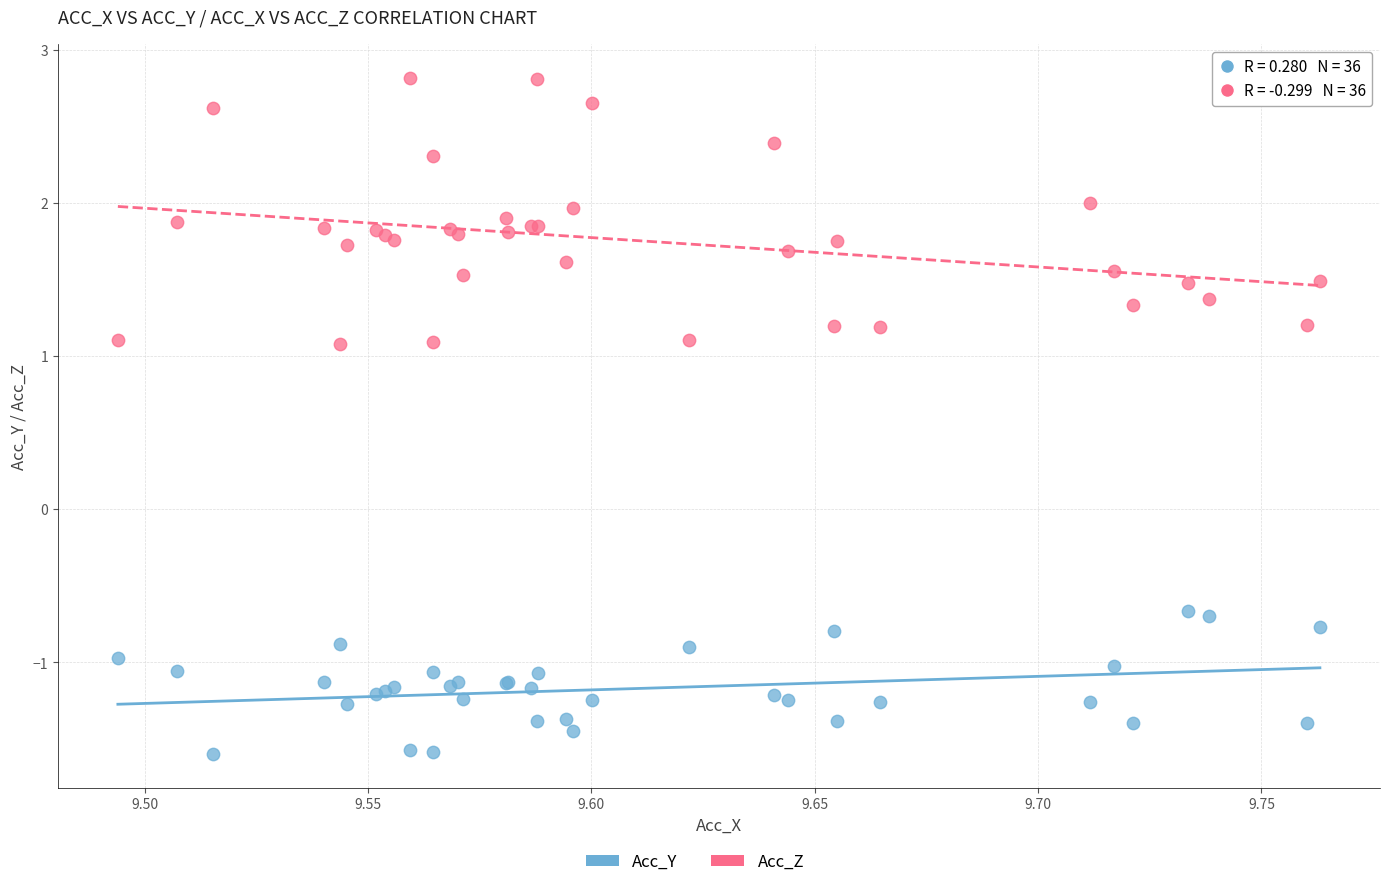

Which series contains the lowest Y value?

Acc_Y